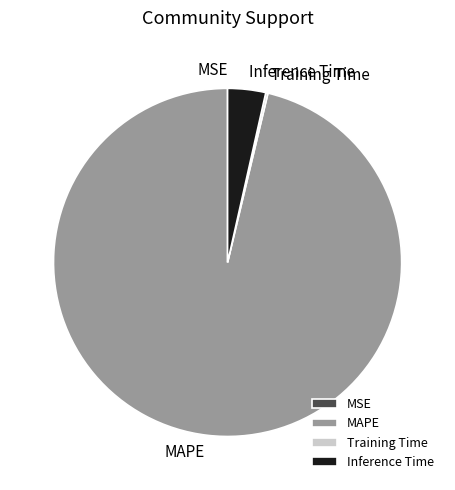

Combined, do Inference Time and MAPE account for over 50%?

Yes